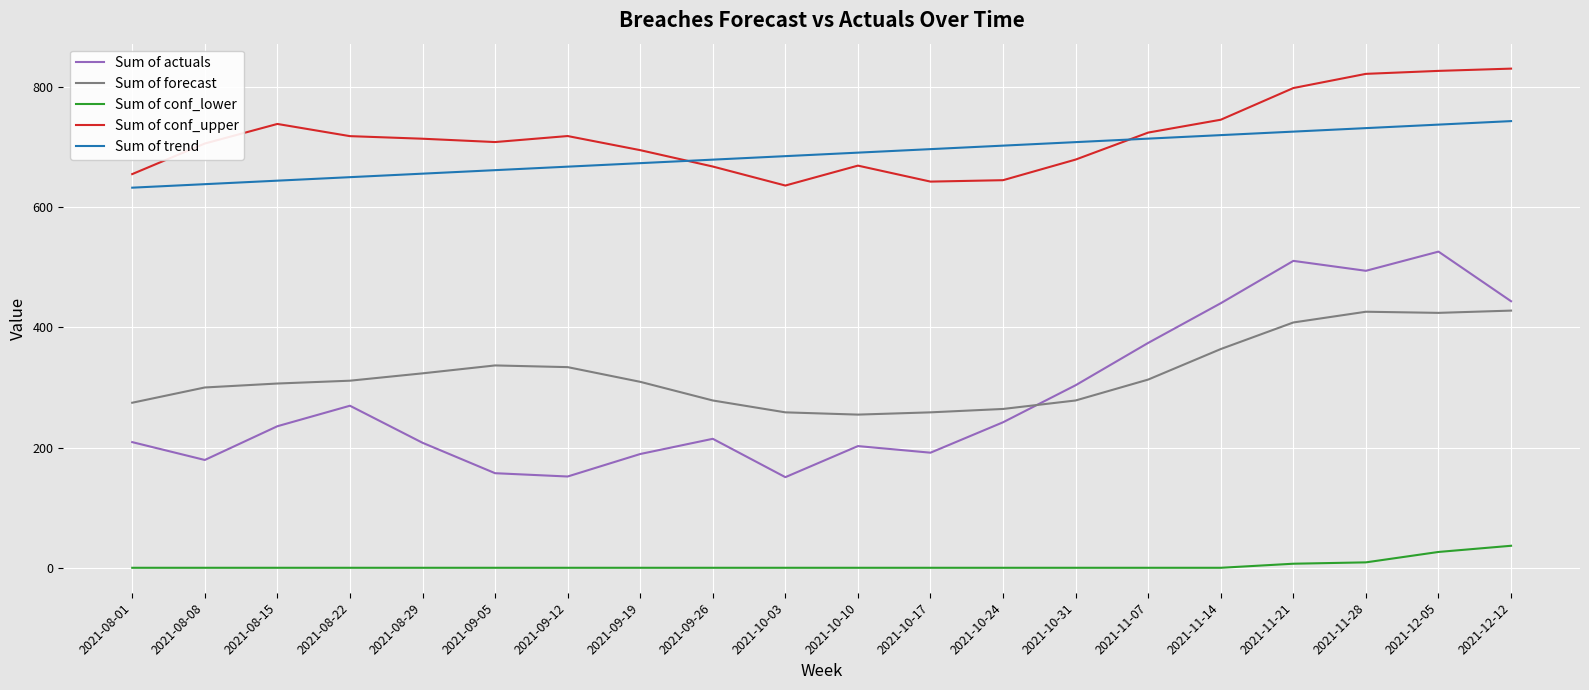

Which series has the largest range (max minus min)?

Sum of actuals